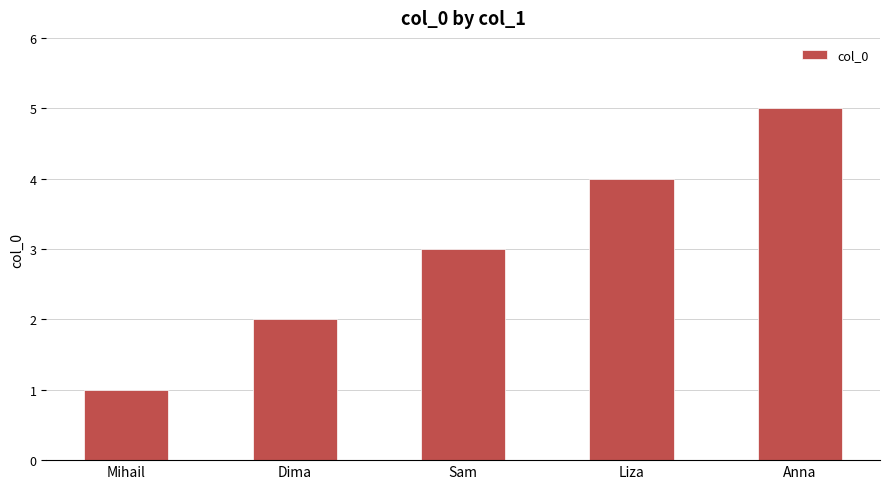

What is the greatest value displayed?

5